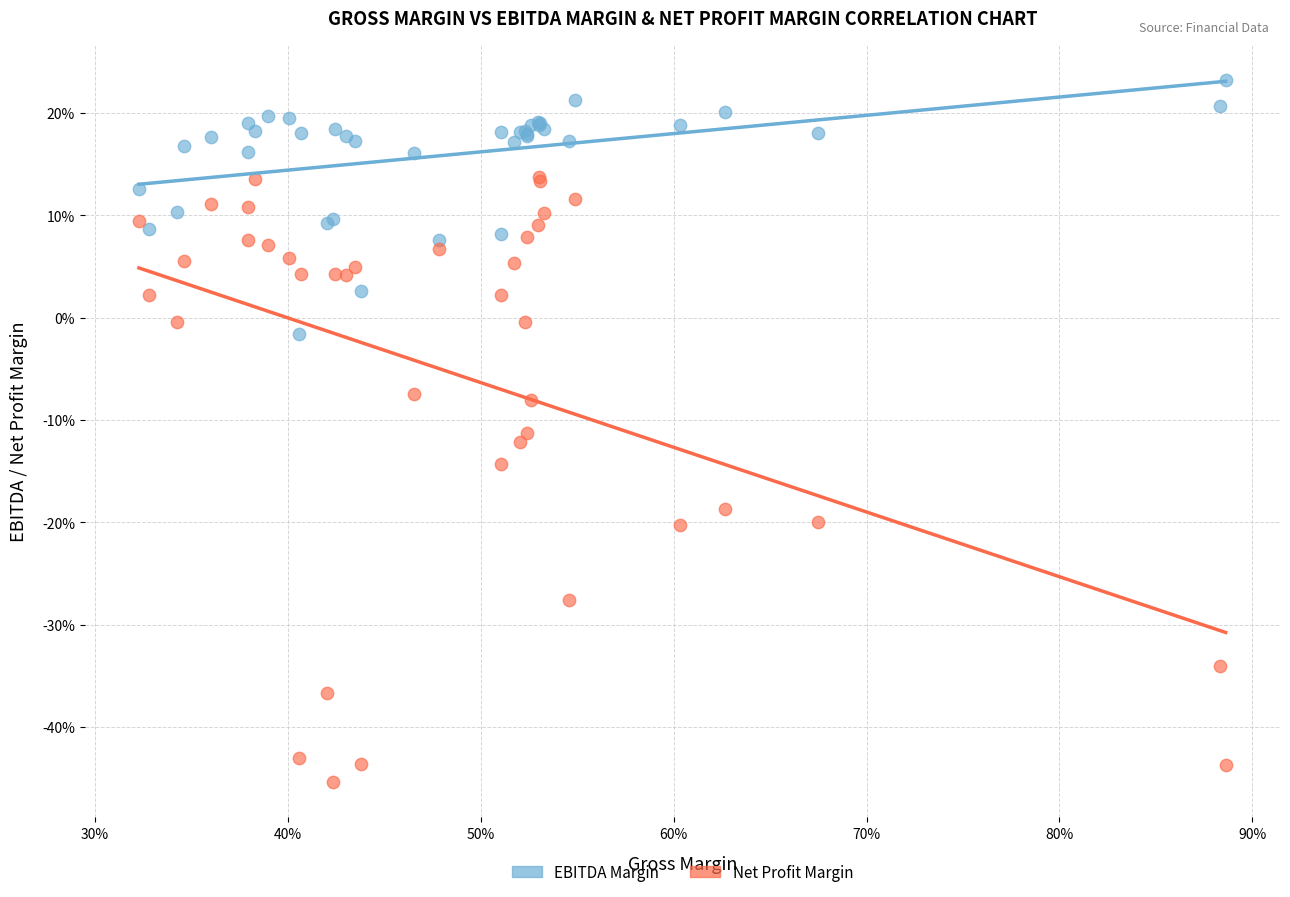

Which series contains the lowest Y value?

Net Profit Margin